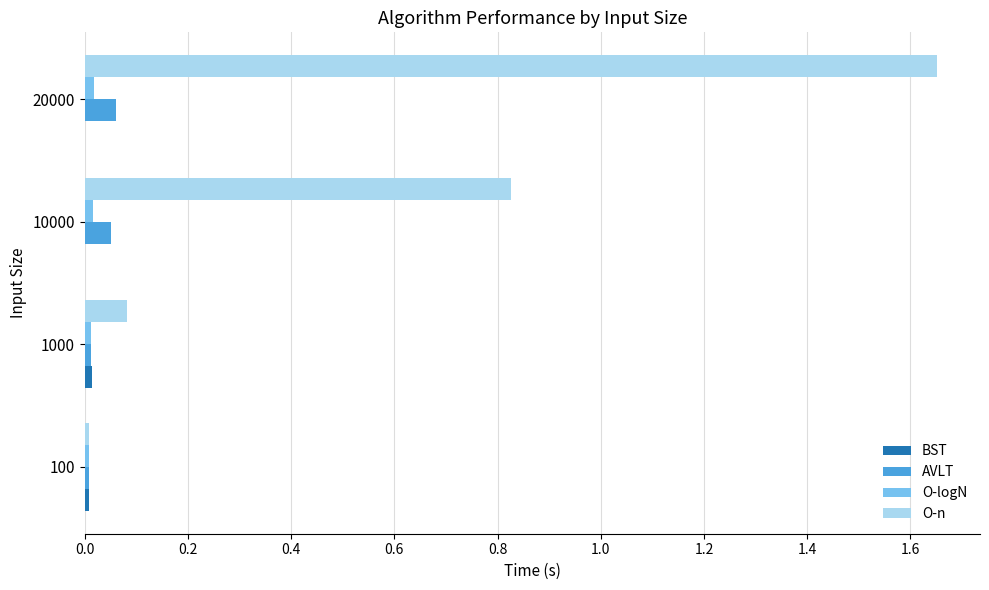

At which category is the sum across all series the highest?

20000